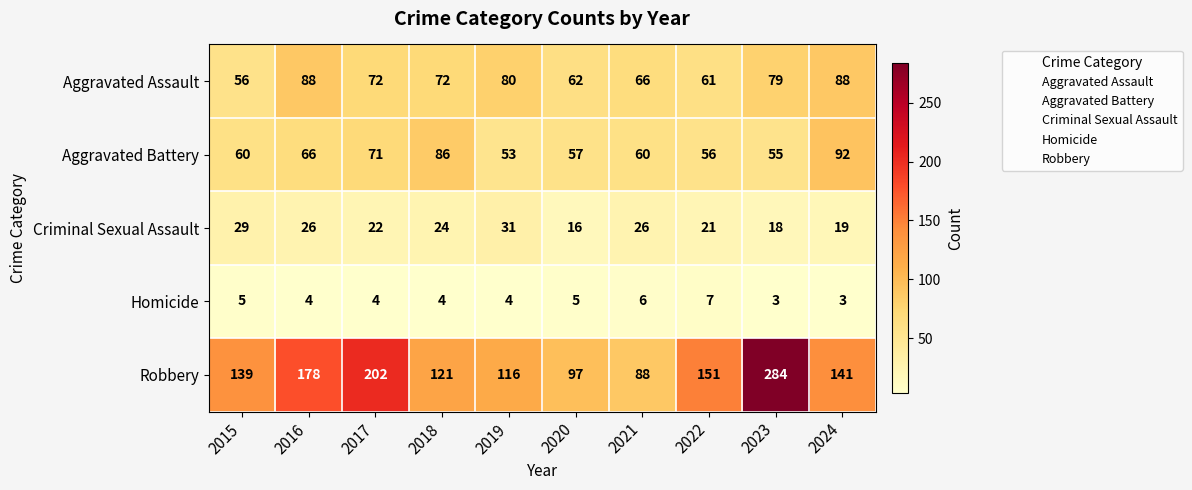

Count the number of categories in the chart.

10